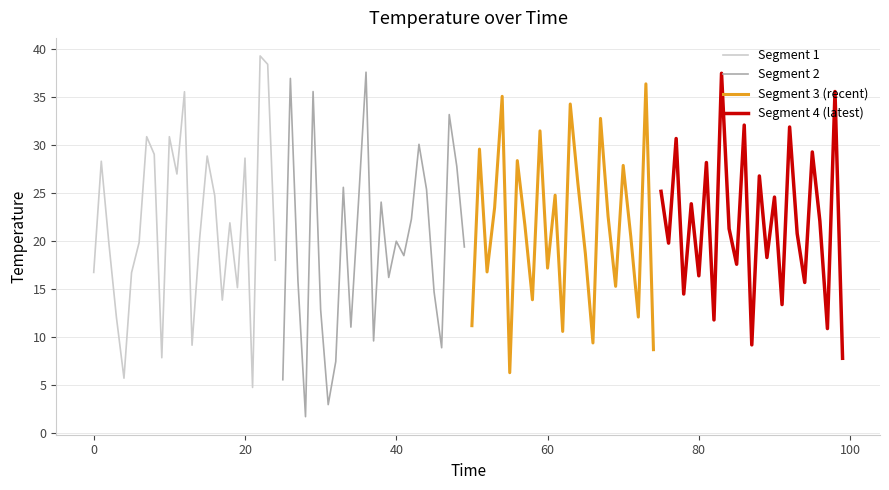

In Segment 2, how many points are higher than both neighbors (excluding endpoints)?

8